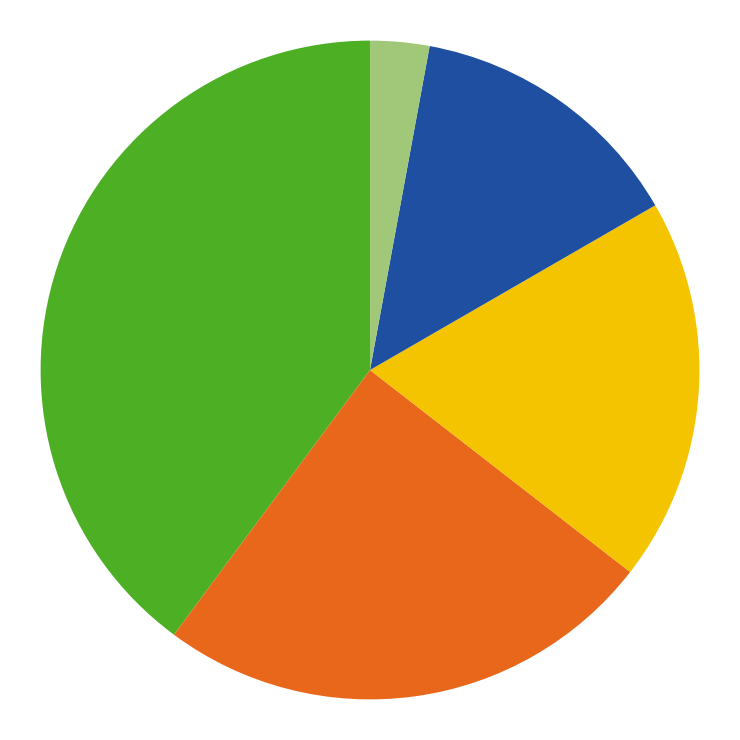

How many segments does this pie chart have?

5